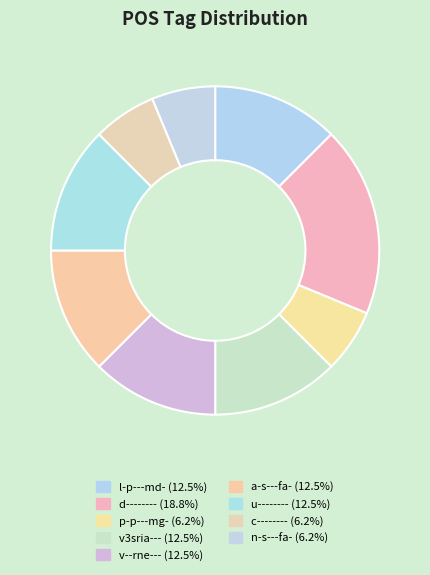

How many segments does this pie chart have?

9